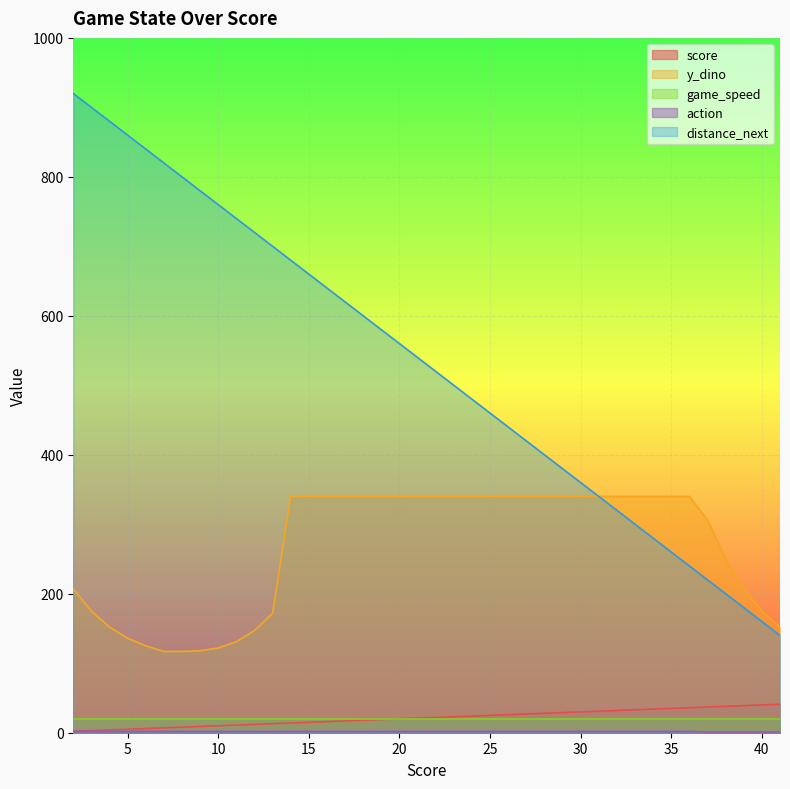

What is the minimum value shown in the chart?

1